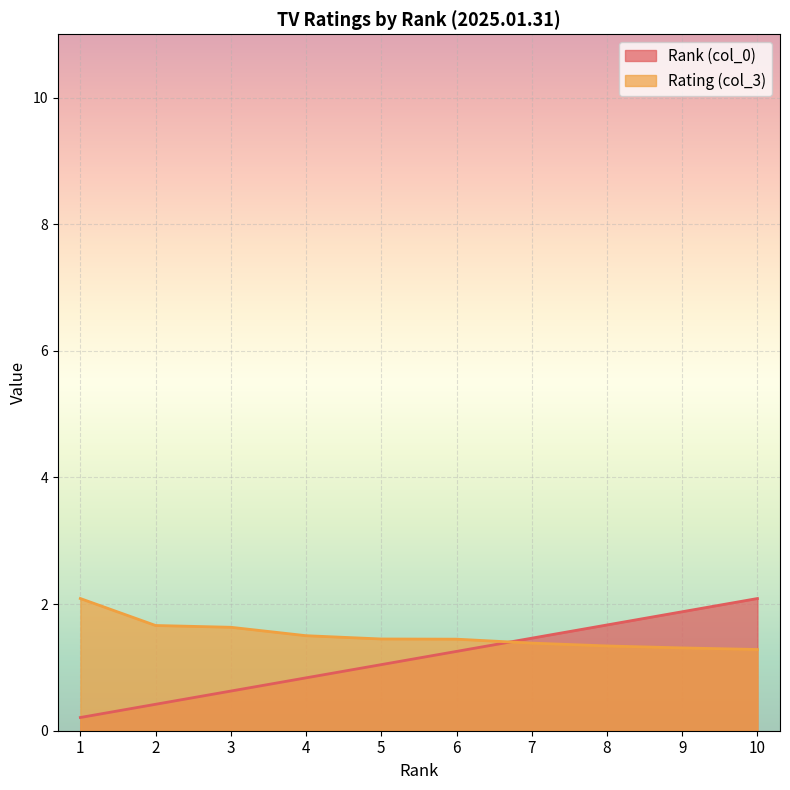

Reading right to left, extract all data points from this chart.

Rank (col_0): 10=2.1	9=1.9	8=1.7	7=1.5	6=1.3	5=1.0	4=0.8	3=0.6	2=0.4	1=0.2
Rating (col_3): 10=1.3	9=1.3	8=1.3	7=1.4	6=1.4	5=1.4	4=1.5	3=1.6	2=1.7	1=2.1